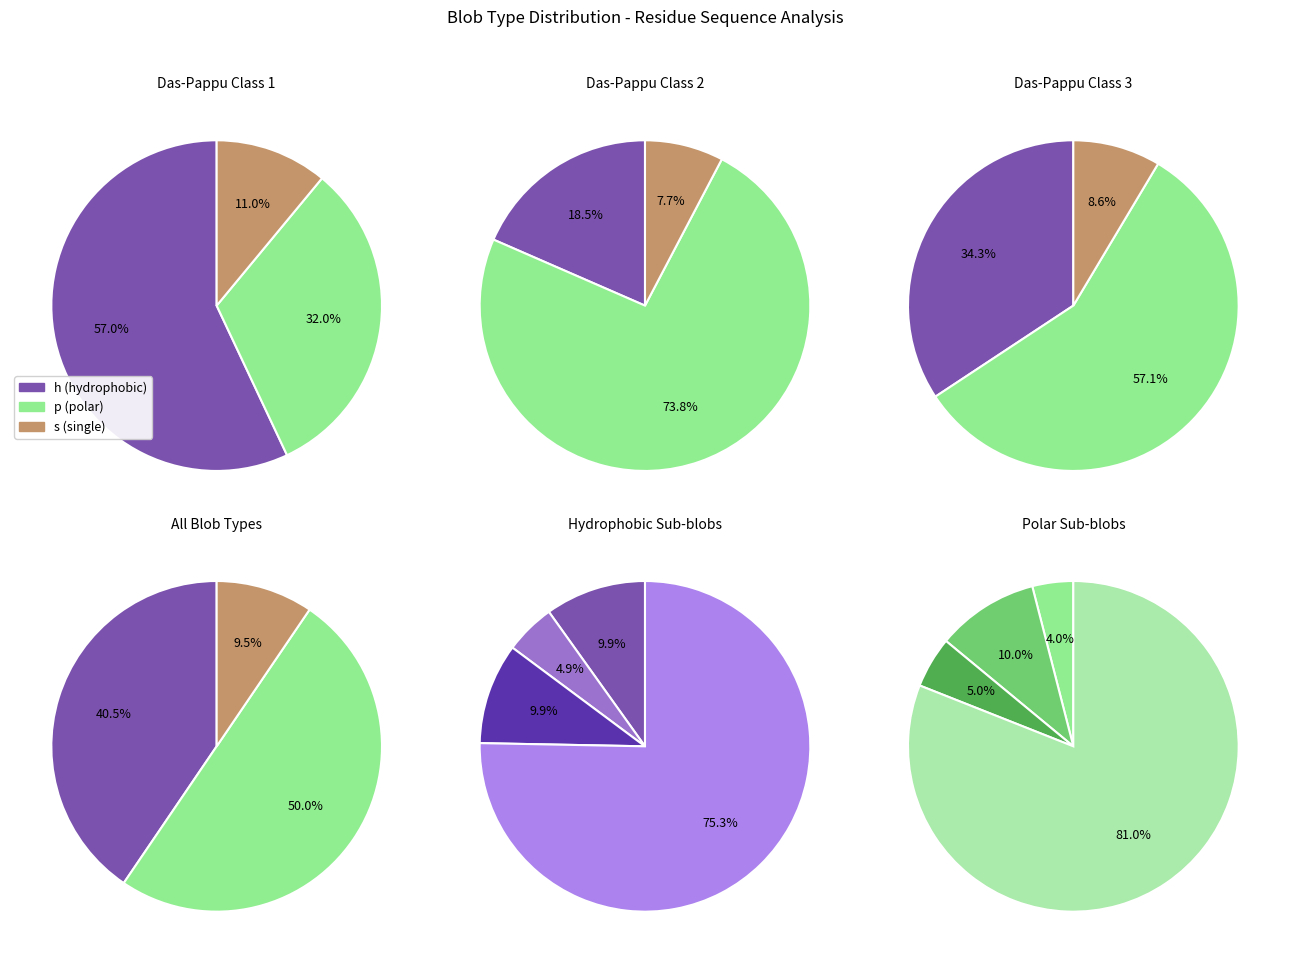

To the nearest percent, what portion does s represent?

10%